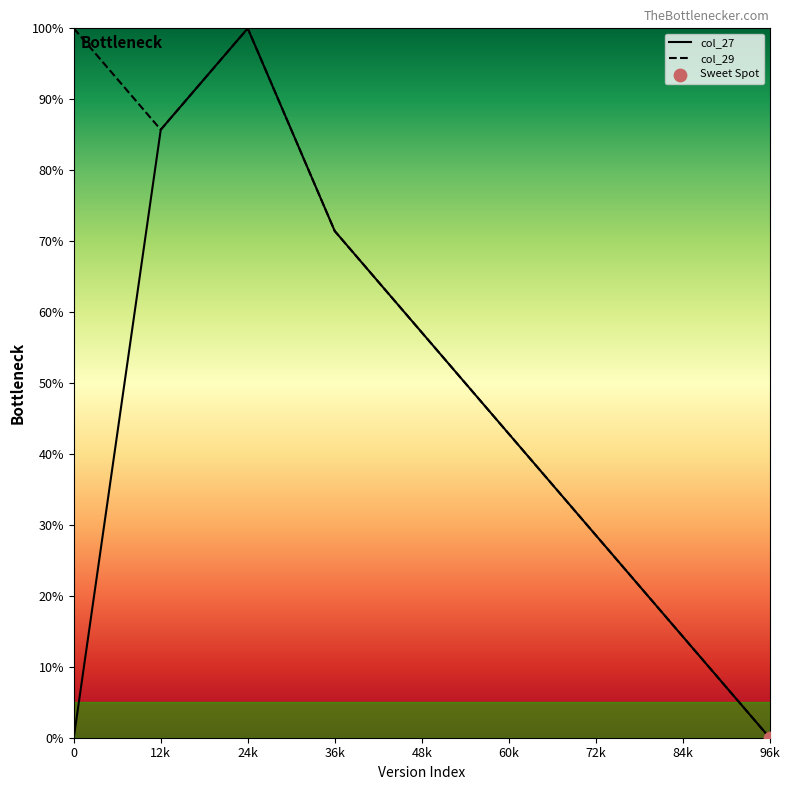

What are all the series names shown in the legend?

col_27, col_29